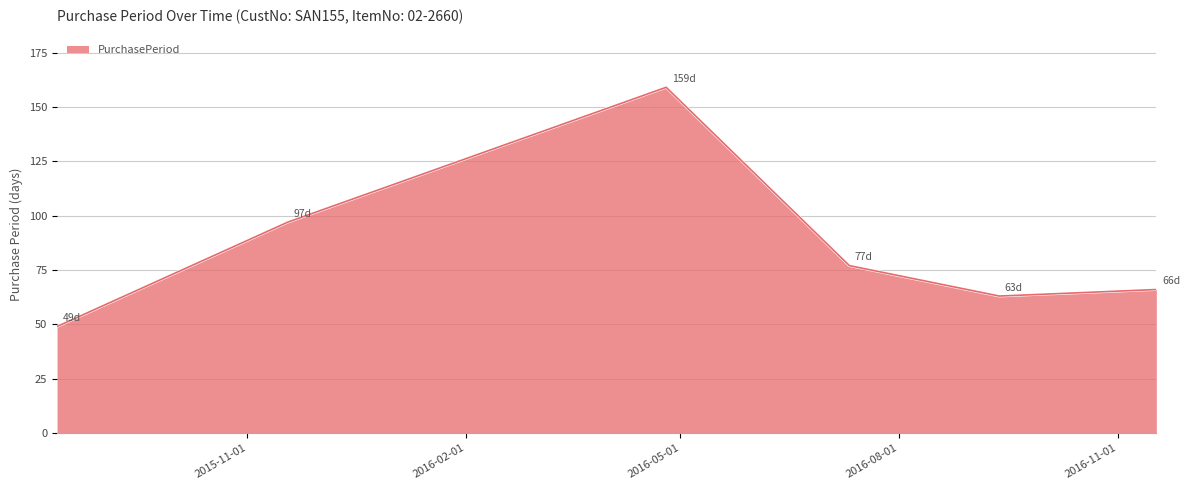

What is the sum of all values?

511